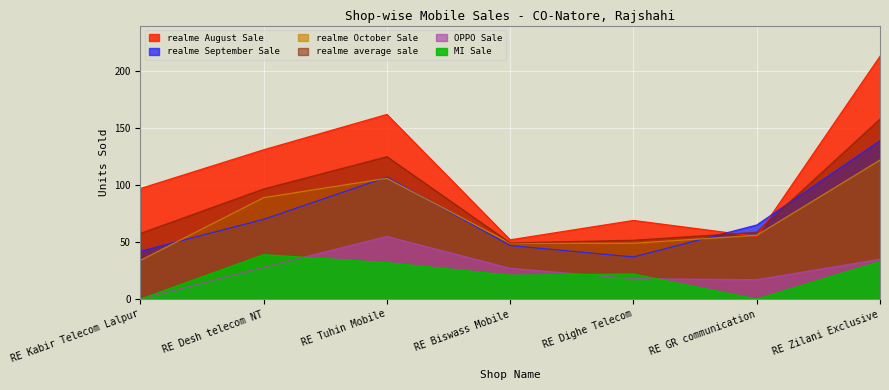

After their last crossing, which series has the higher values: realme September Sale or realme August Sale?

realme August Sale